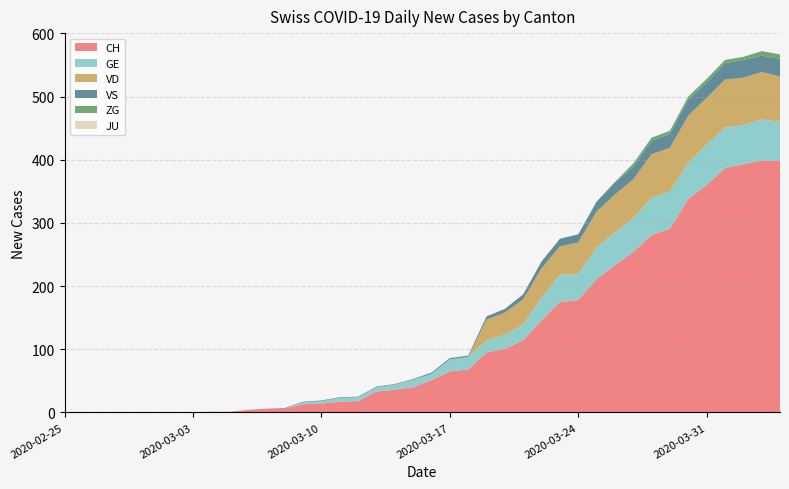

Reading left to right, what are all the values shown in this chart?

CH: 0	0	0	0	0	0	0	0	1	1	4	6	6	13	14	17	18	33	36	40	51	65	68	95	101	114	146	175	178	211	233	254	281	291	338	360	387	393	399	399
GE: 0	0	0	0	0	0	0	0	0	0	0	0	0	3	4	6	6	7	8	12	10	19	20	19	22	25	36	43	41	50	52	54	59	59	57	64	64	62	65	61
VD: 0	0	0	0	0	0	0	0	0	0	0	0	0	0	0	0	0	0	0	0	0	0	0	33	35	40	46	45	50	57	60	61	69	69	75	74	76	75	75	72
VS: 0	0	0	0	0	0	0	0	0	0	0	0	1	1	1	1	1	1	1	1	2	2	2	5	6	8	11	12	13	15	19	20	21	22	25	24	26	28	26	28
ZG: 0	0	0	0	0	0	0	0	0	0	0	0	0	0	0	0	0	0	0	0	0	0	0	0	0	0	0	0	0	1	1	5	5	5	5	6	5	5	7	7
JU: 0	0	0	0	0	0	0	0	0	0	0	0	0	0	0	0	0	0	0	0	0	0	0	0	0	0	0	0	0	0	0	0	0	0	0	0	0	0	0	0